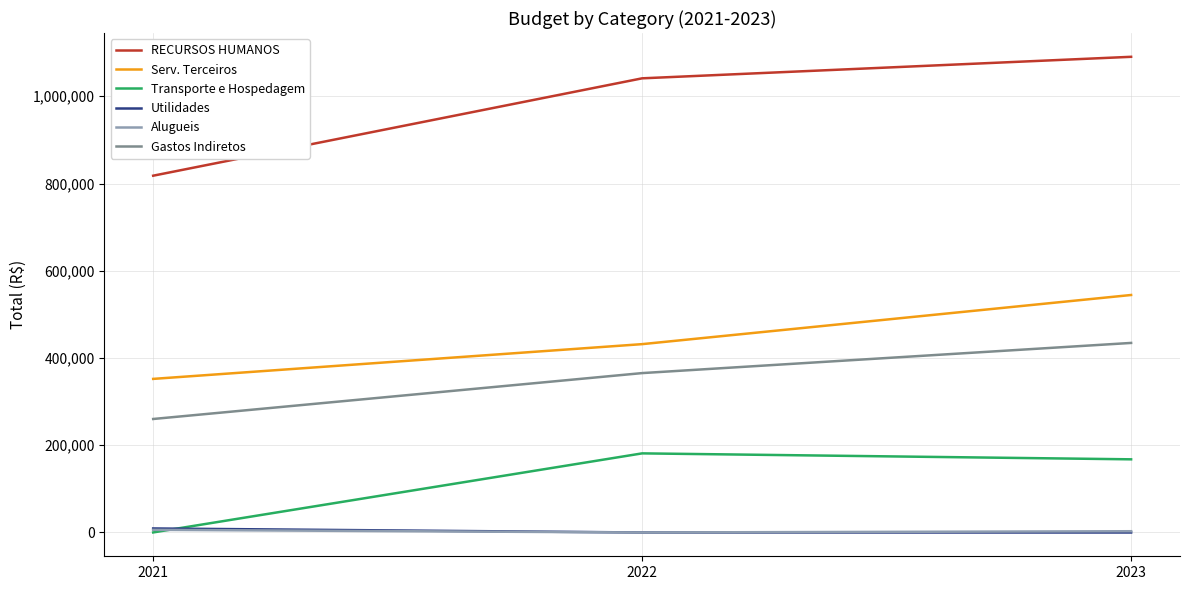

How many series are shown in this chart?

6